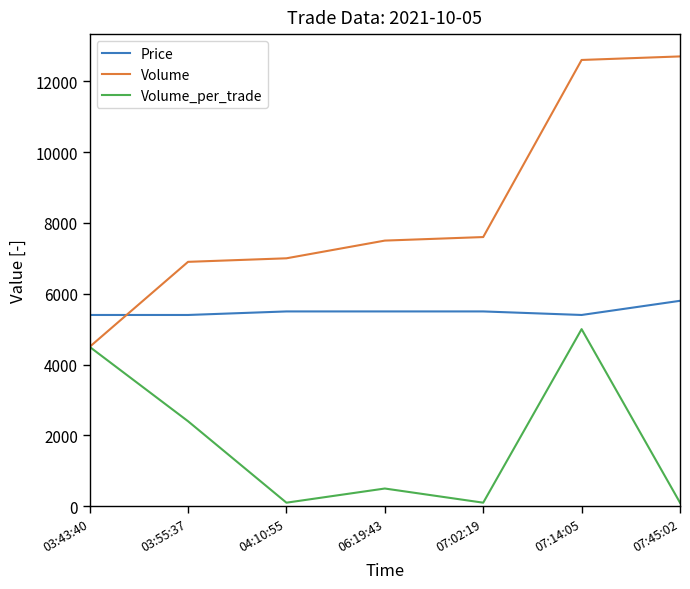

Which series has the widest spread of values?

Volume